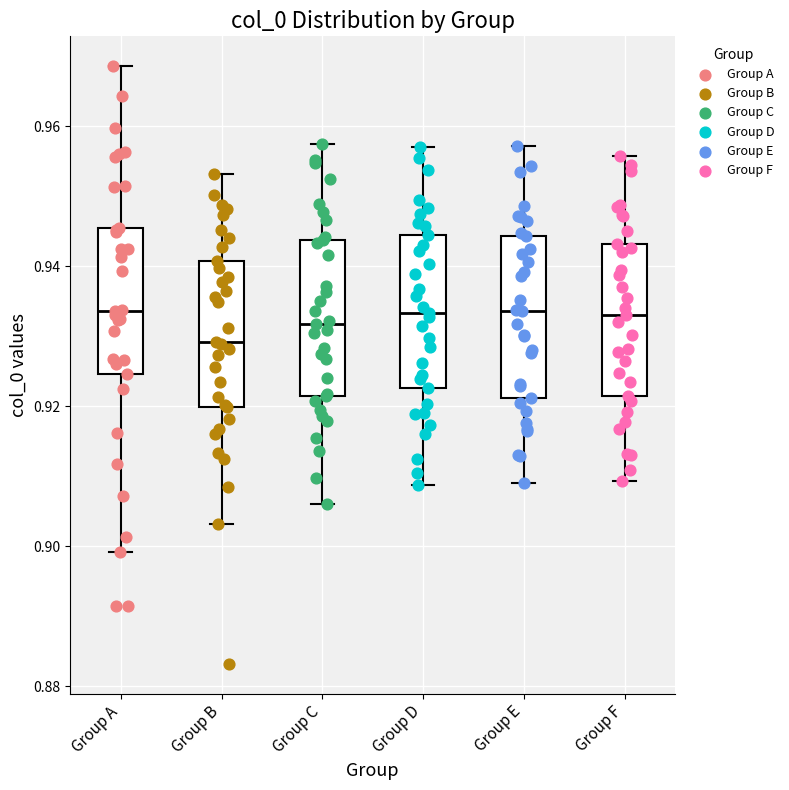

Reading left to right, read every box against the y-axis: the position of its median line, the range the box covers, and the ends of its whiskers. The values are not printed on the chart, so give them approximately, as read against the axis.

Group A: median 0.934, box 0.924 to 0.946, whiskers 0.900 to 0.968
Group B: median 0.930, box 0.920 to 0.940, whiskers 0.904 to 0.954
Group C: median 0.932, box 0.922 to 0.944, whiskers 0.906 to 0.958
Group D: median 0.934, box 0.922 to 0.944, whiskers 0.908 to 0.958
Group E: median 0.934, box 0.922 to 0.944, whiskers 0.910 to 0.958
Group F: median 0.934, box 0.922 to 0.944, whiskers 0.910 to 0.956